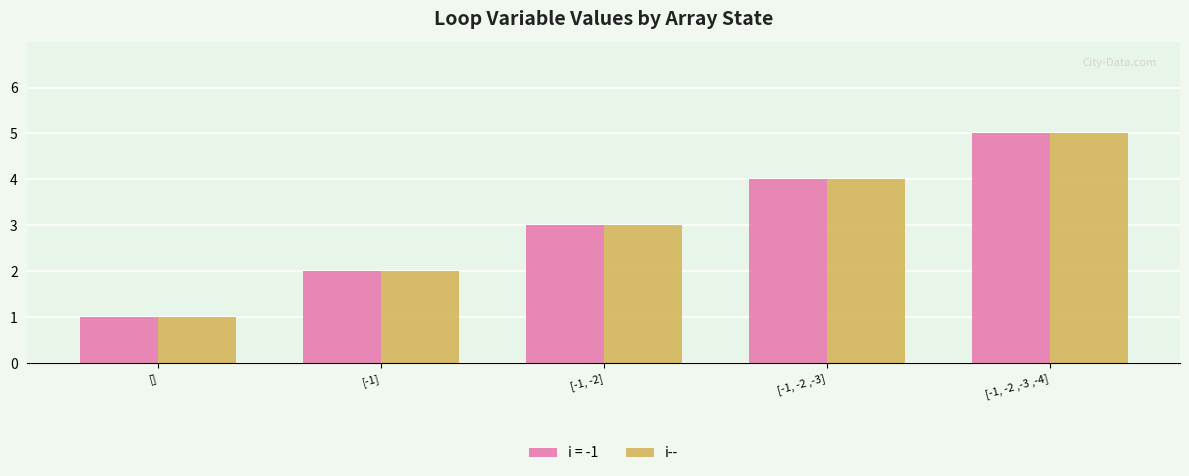

Does the chart contain stacked bars?

No